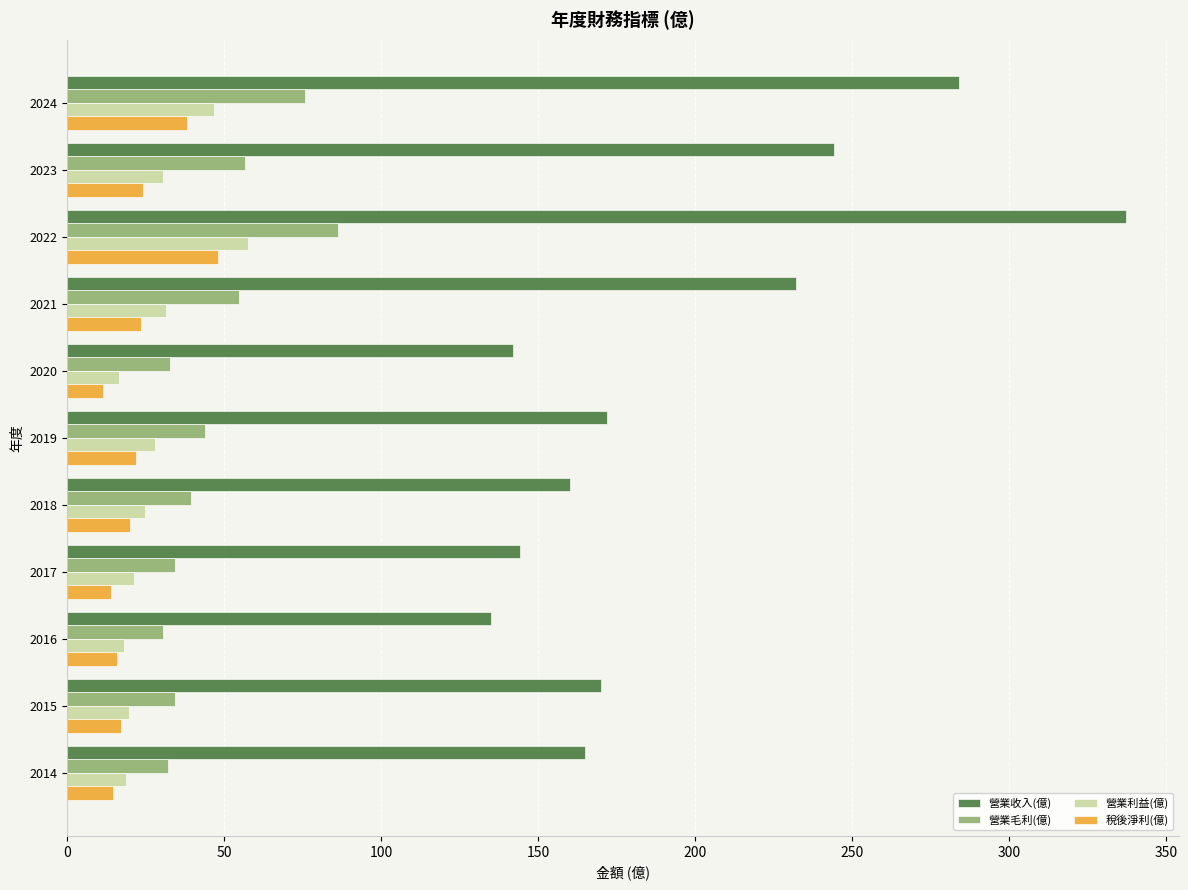

The 營業收入(億) series shows 195.8 at 2020. True or false?

False